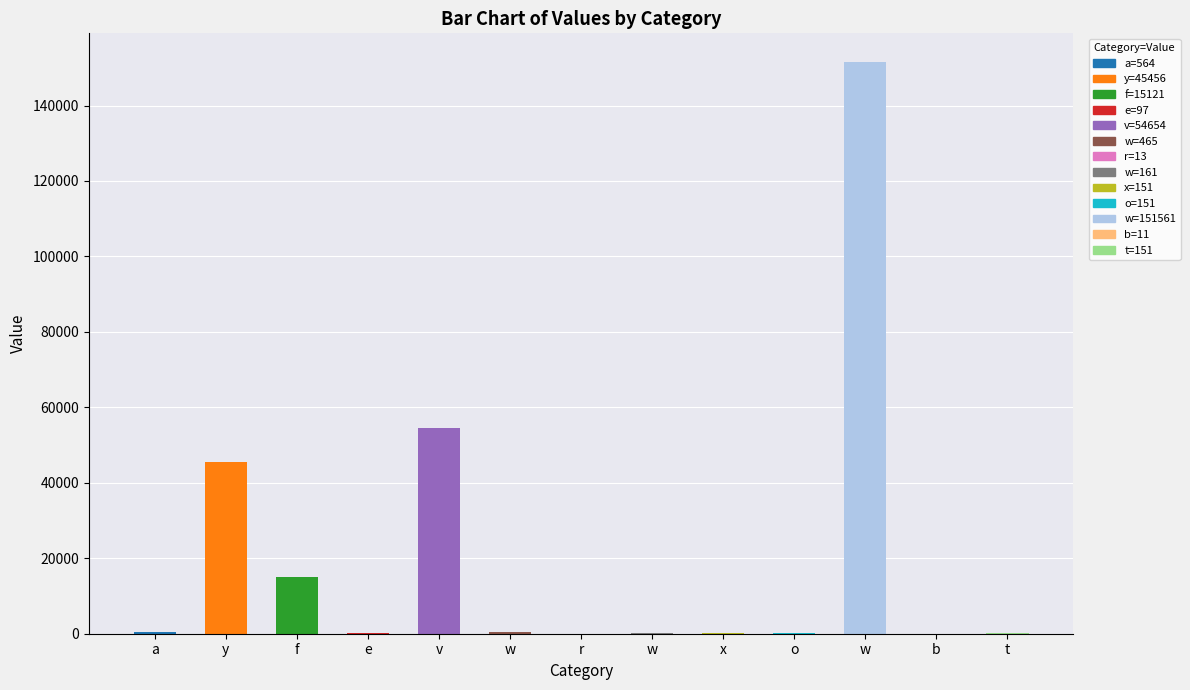

What is the difference between the second highest and minimum values?

54643